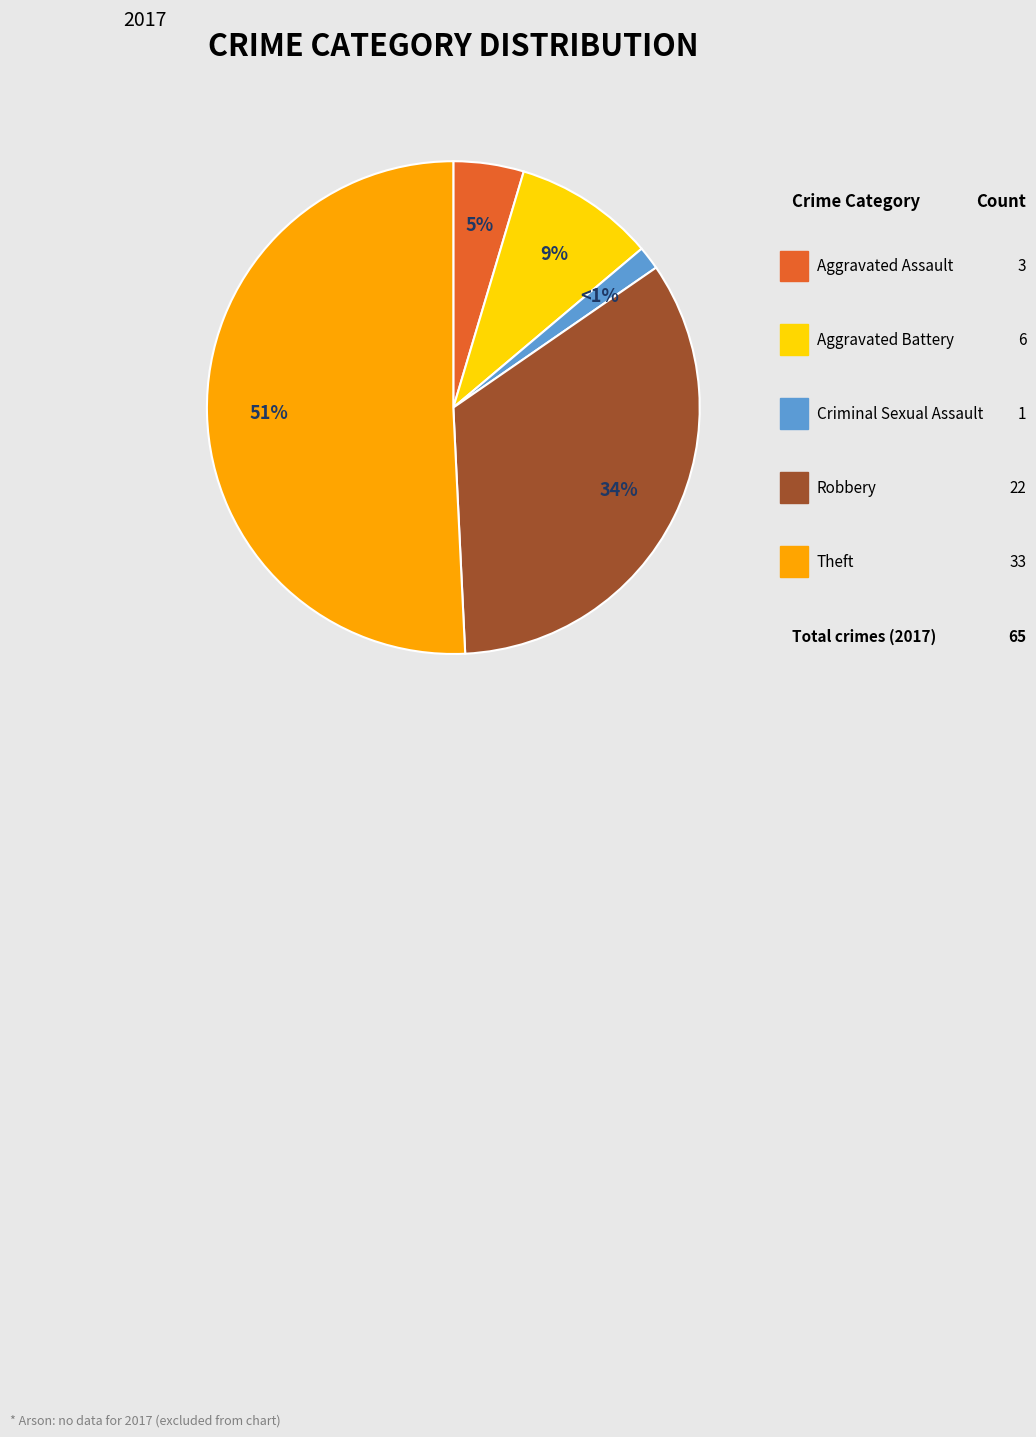

Is there a majority slice in this chart?

Yes